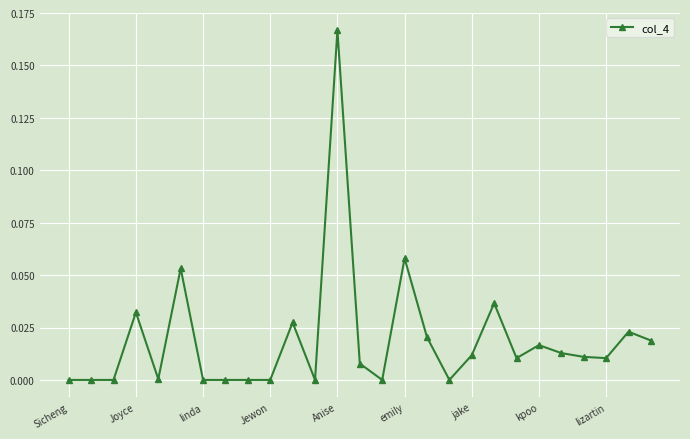

What is the sum of all values?

0.5